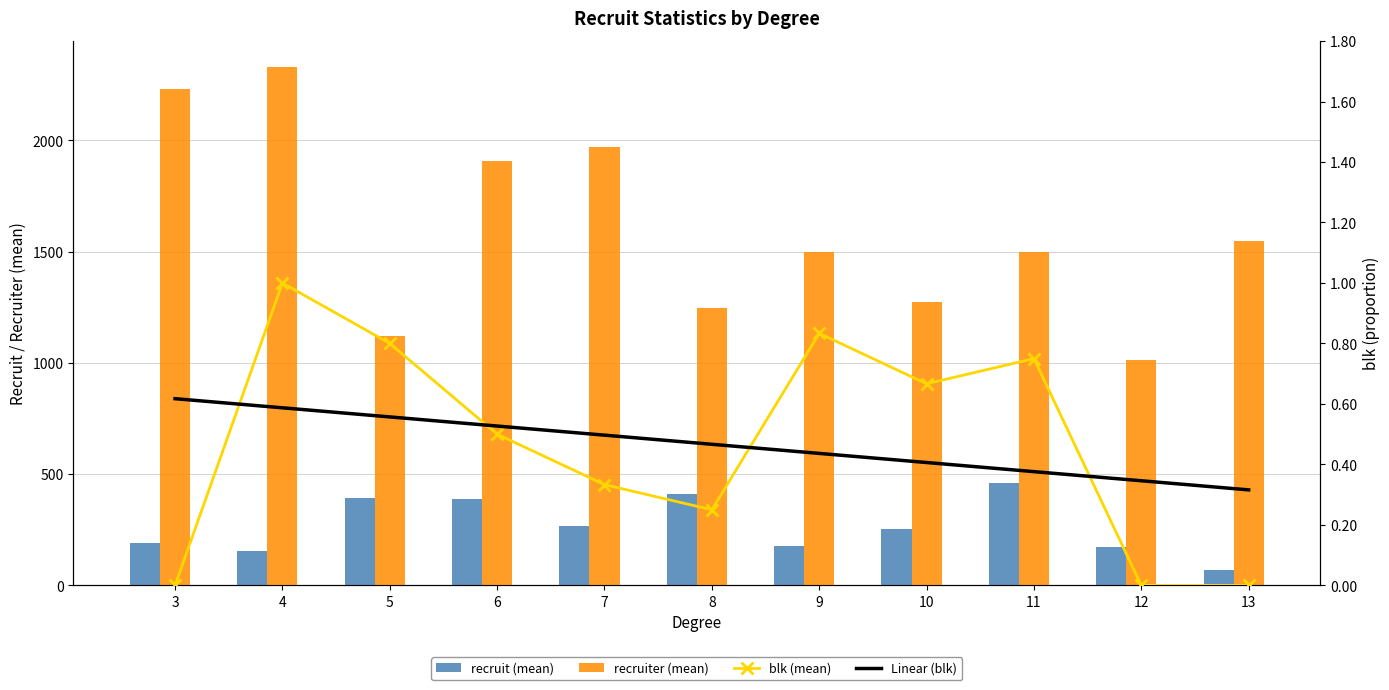

At 12, list the series in order from largest to smallest.

recruiter (mean), recruit (mean), Linear (blk), blk (mean)